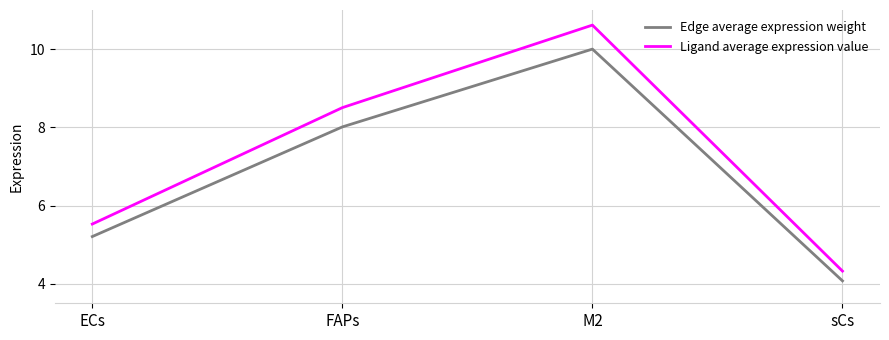

Read the Ligand average expression value value at M2.

10.6